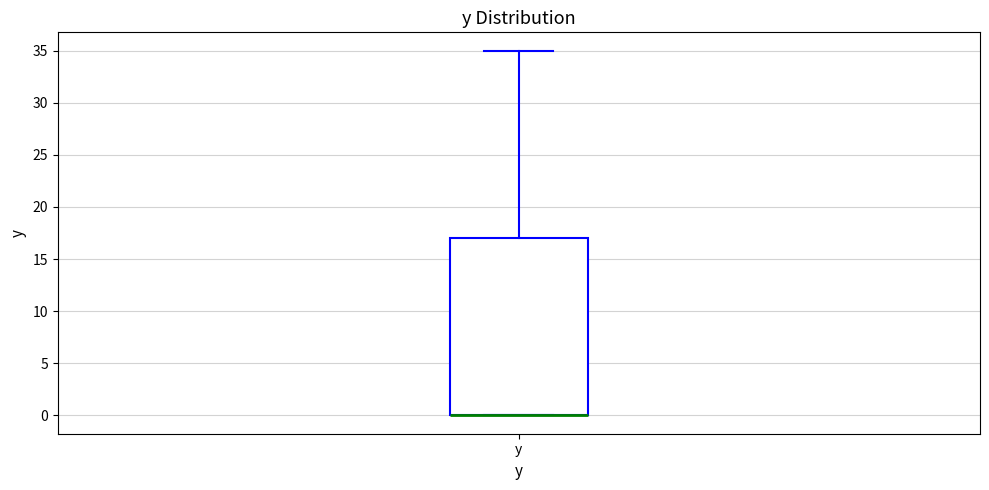

Where is the lower edge of the box for y on the y-axis? The values are not printed on the chart, so give them approximately, as read against the axis.

0